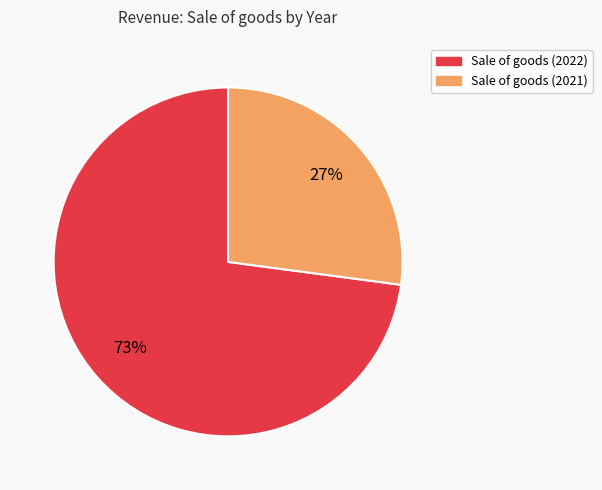

Rank the categories by value from highest to lowest.

Sale of goods (2022), Sale of goods (2021)